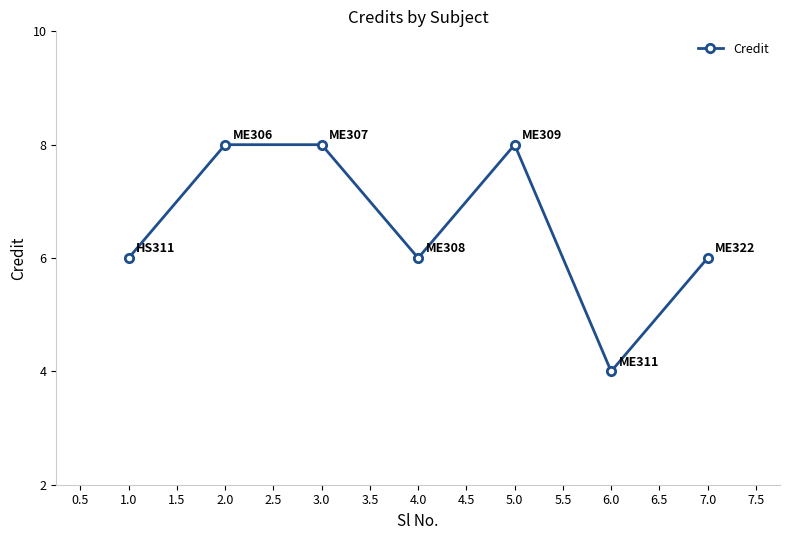

Read the value at 2.0.

8